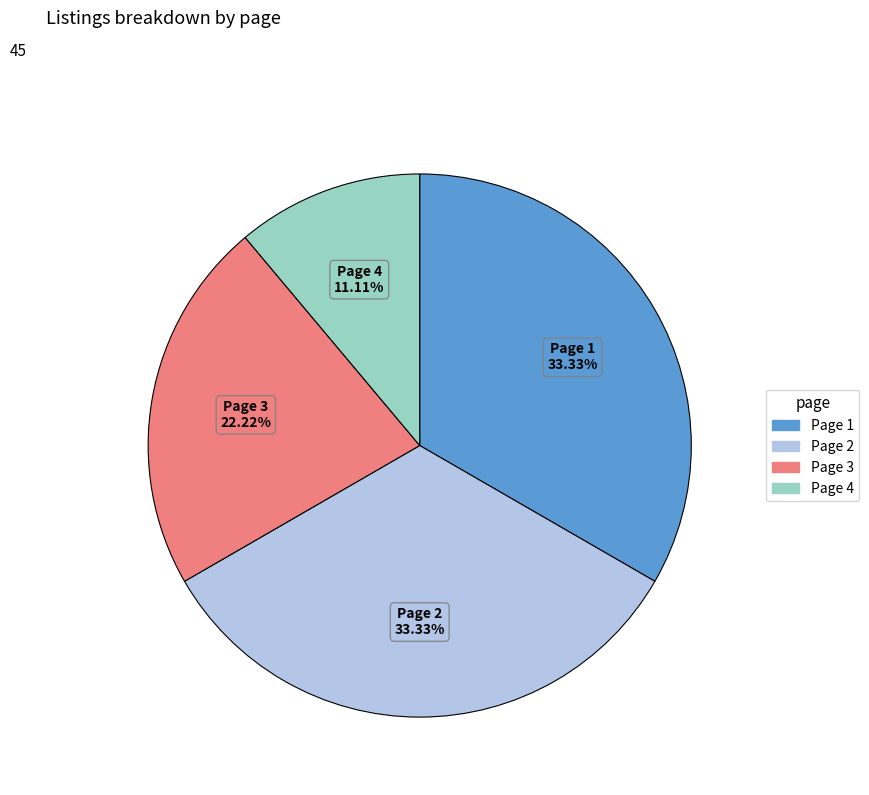

Between Page 4 and Page 2, which is larger?

Page 2